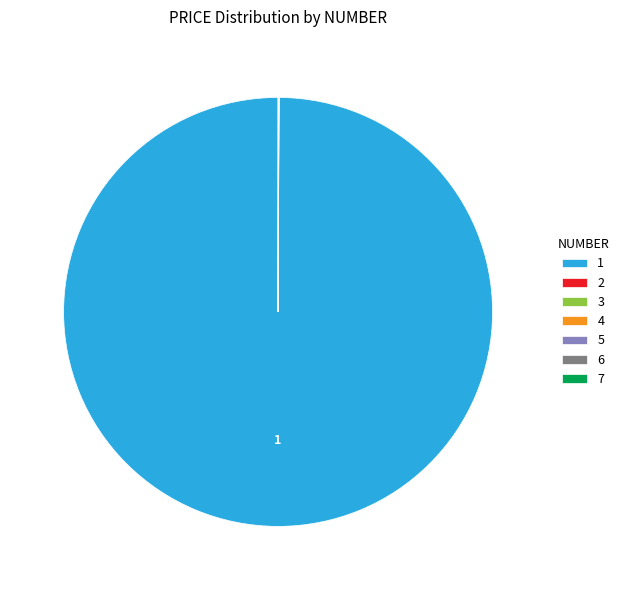

True or false: 1 accounts for 100% of the total.

True